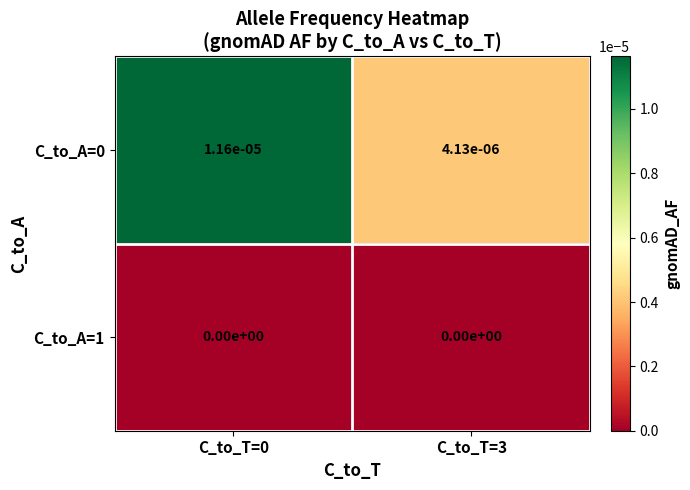

Is the value of C_to_A=1 at C_to_T=3 greater than the value of C_to_A=0 at C_to_T=0?

No